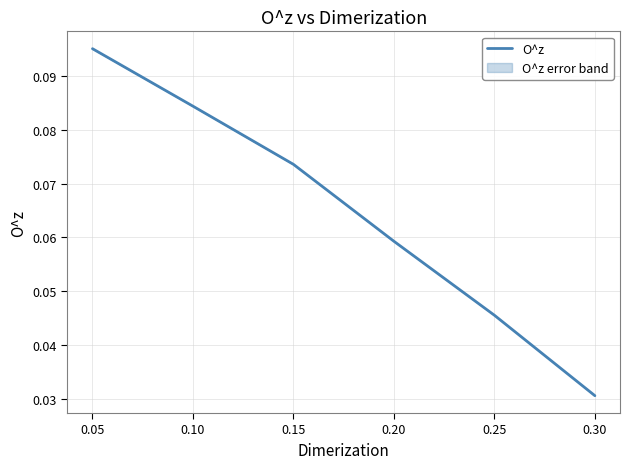

Count the number of data series in this chart.

1